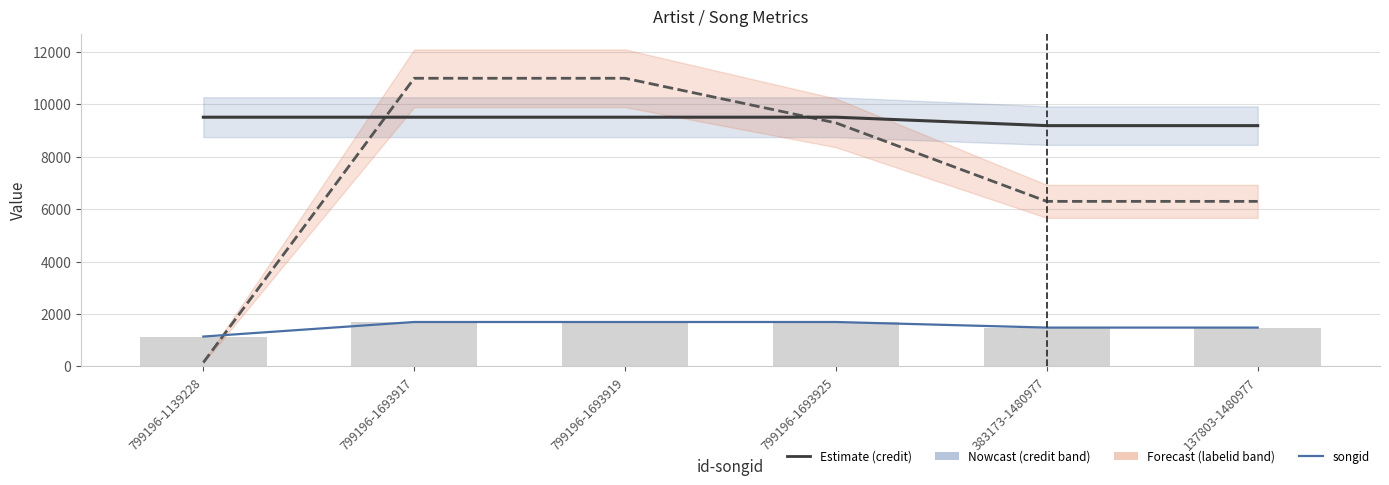

What is the highest value of the songid series?

1693.9